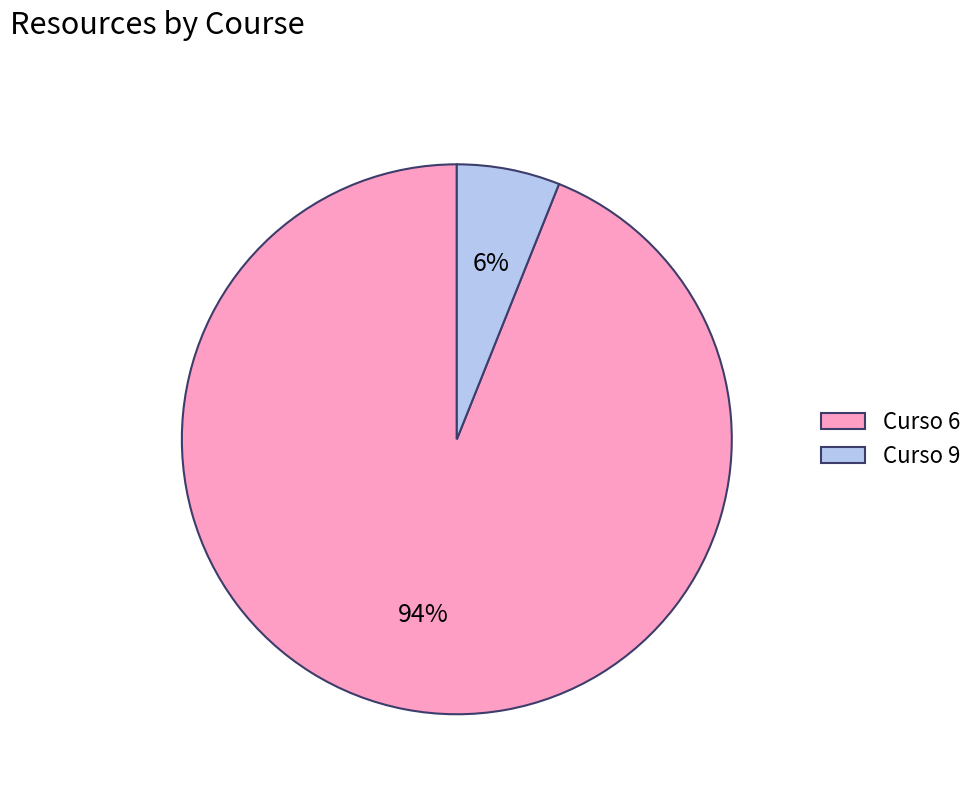

Is it true that Curso 6 is 99% of the pie?

False